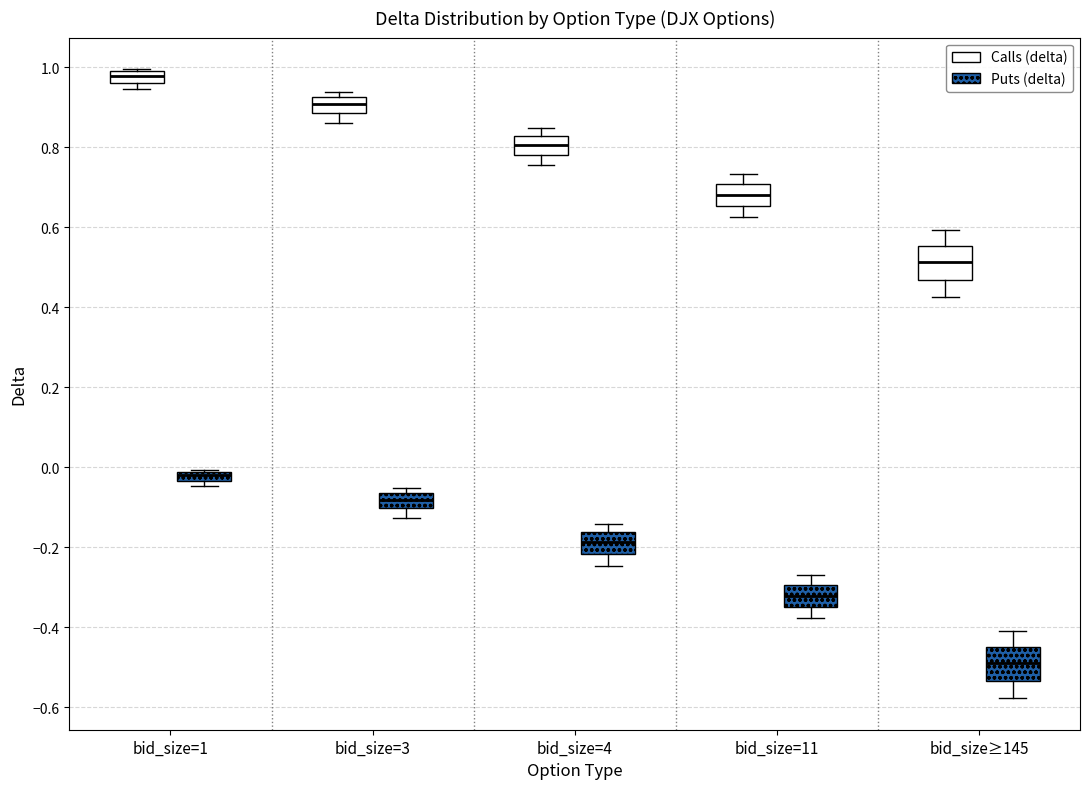

Where is the upper edge of the box for bid_size=1 (Calls (delta)) on the y-axis? The values are not printed on the chart, so give them approximately, as read against the axis.

0.98